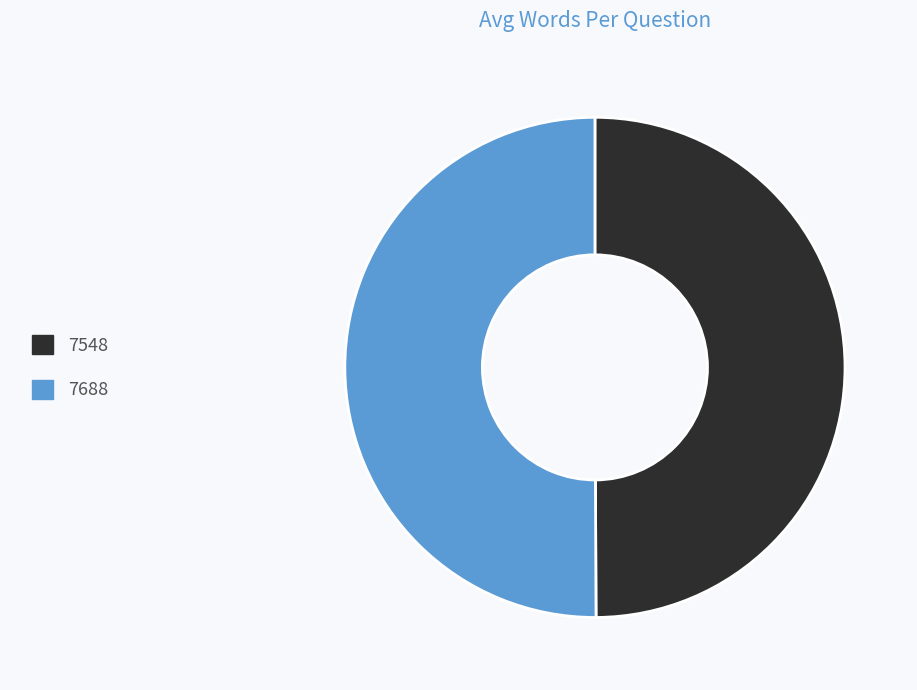

How many slices are in this pie chart?

2